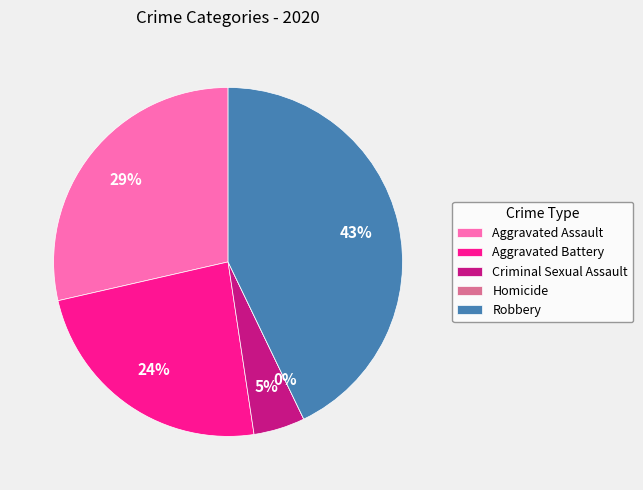

How much of the chart is everything except Criminal Sexual Assault?

95.2%